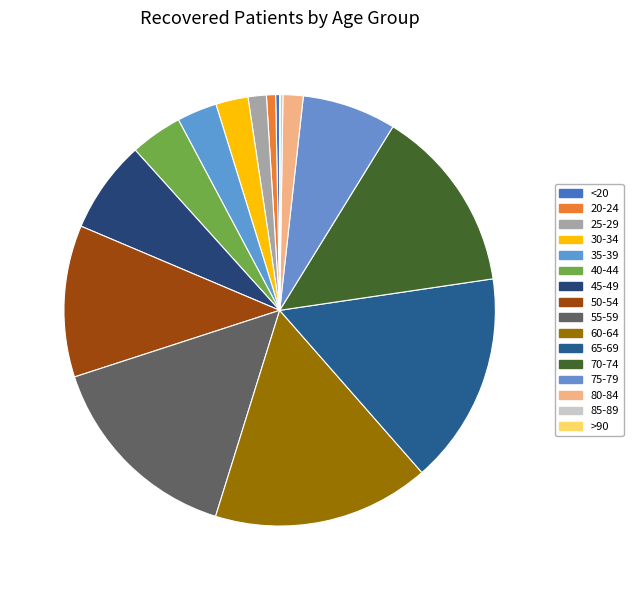

What percentage is the 75-79 slice, to the nearest percent?

7%